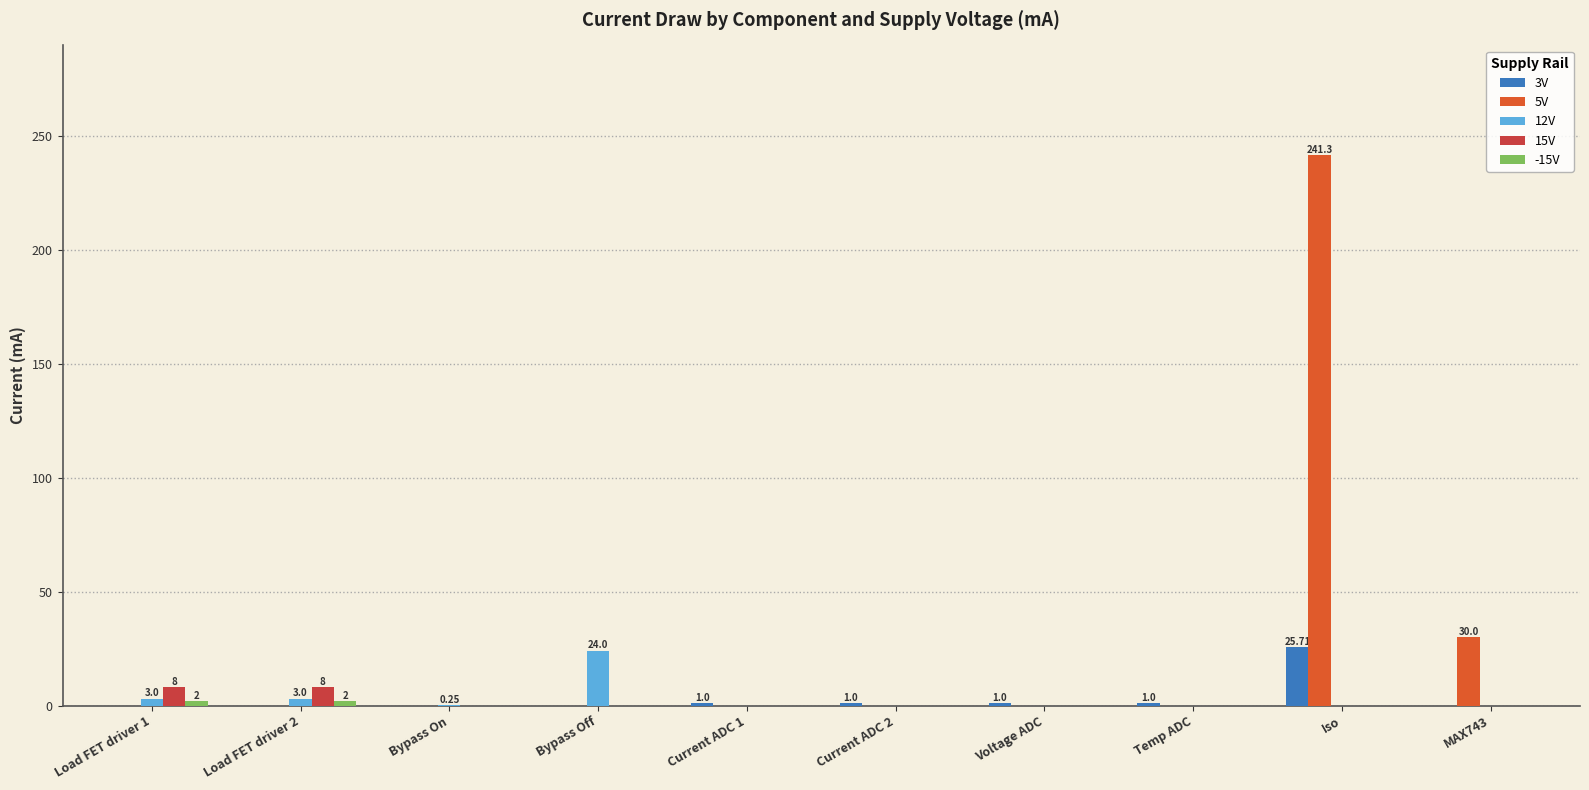

How many series are shown in this chart?

5